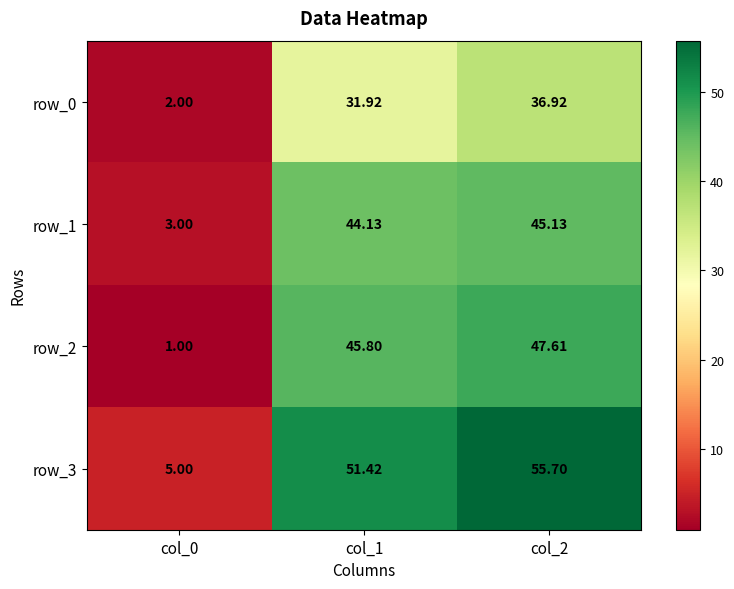

Which series has the widest spread of values?

row_3